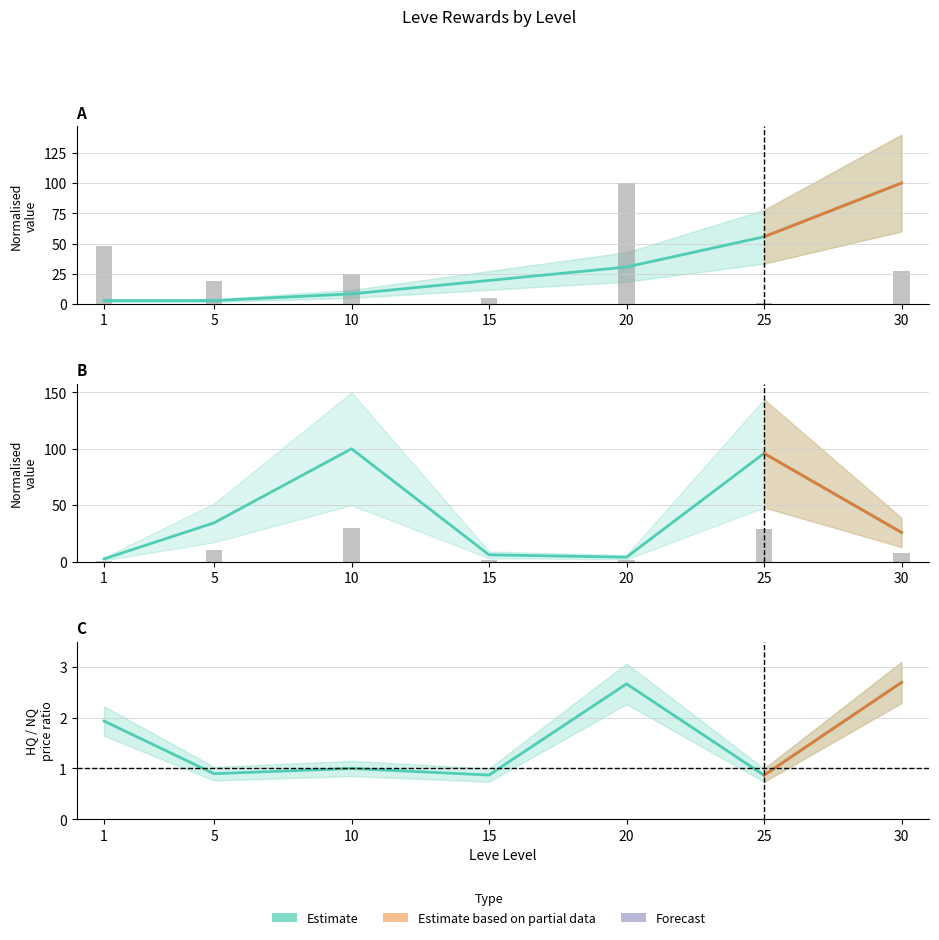

Between 5 and 10, which is larger?

10